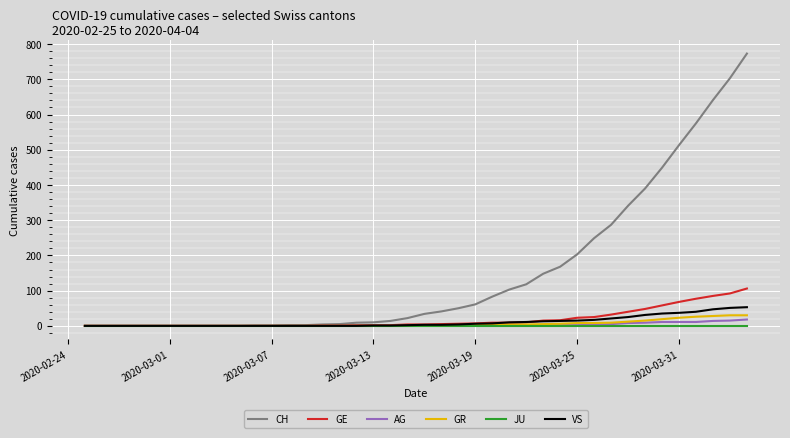

What is the highest value of the GR series?

30